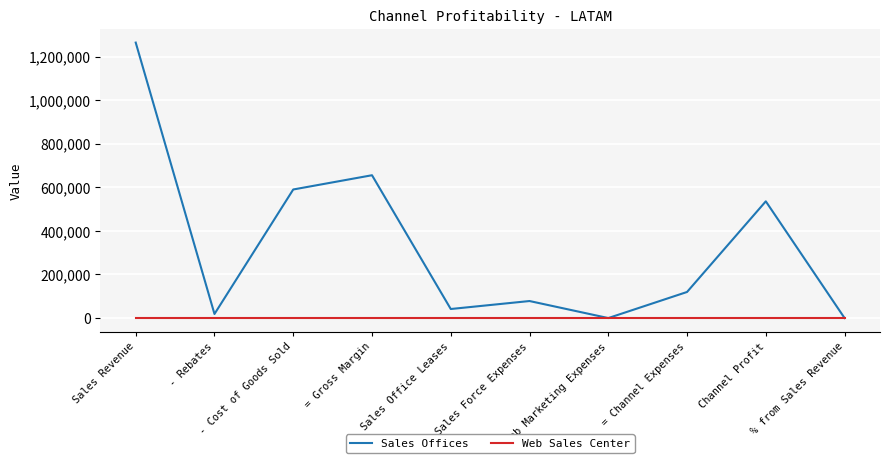

Rank the series by their maximum value, from lowest to highest.

Web Sales Center, Sales Offices